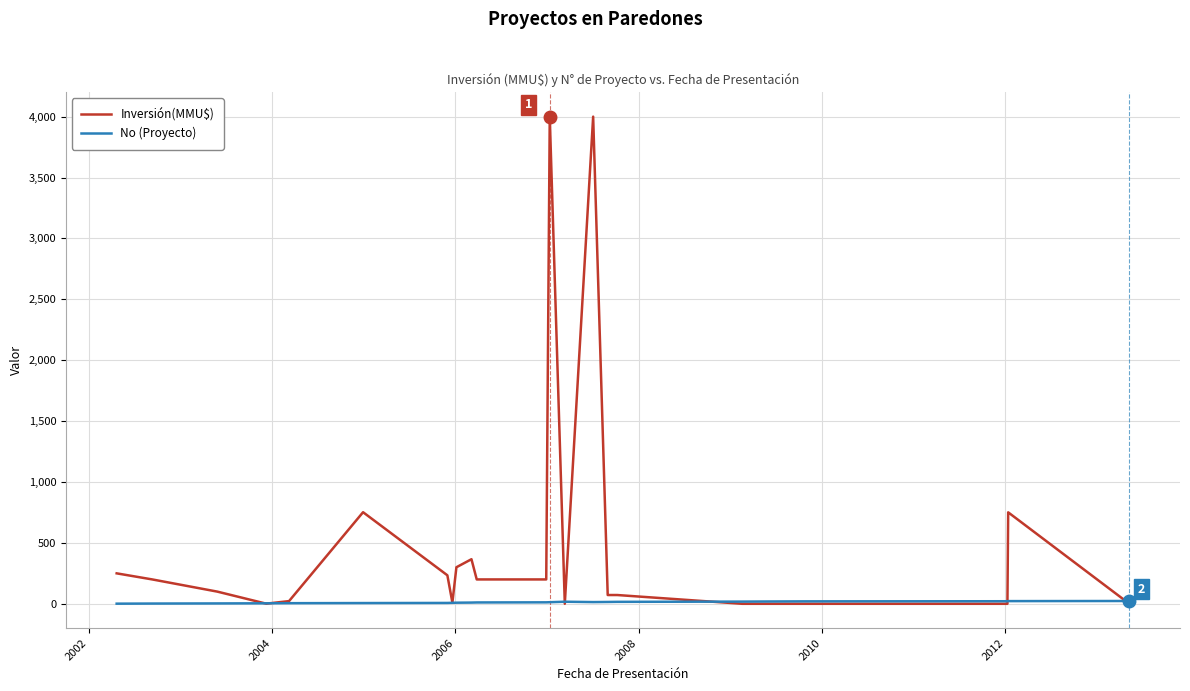

Which series has the largest total across all categories?

Inversión(MMU$)